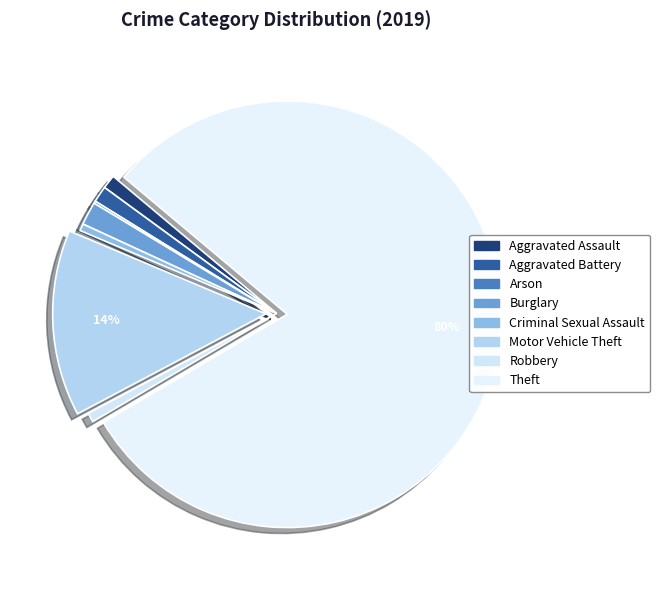

Is Theft the majority of the pie?

Yes